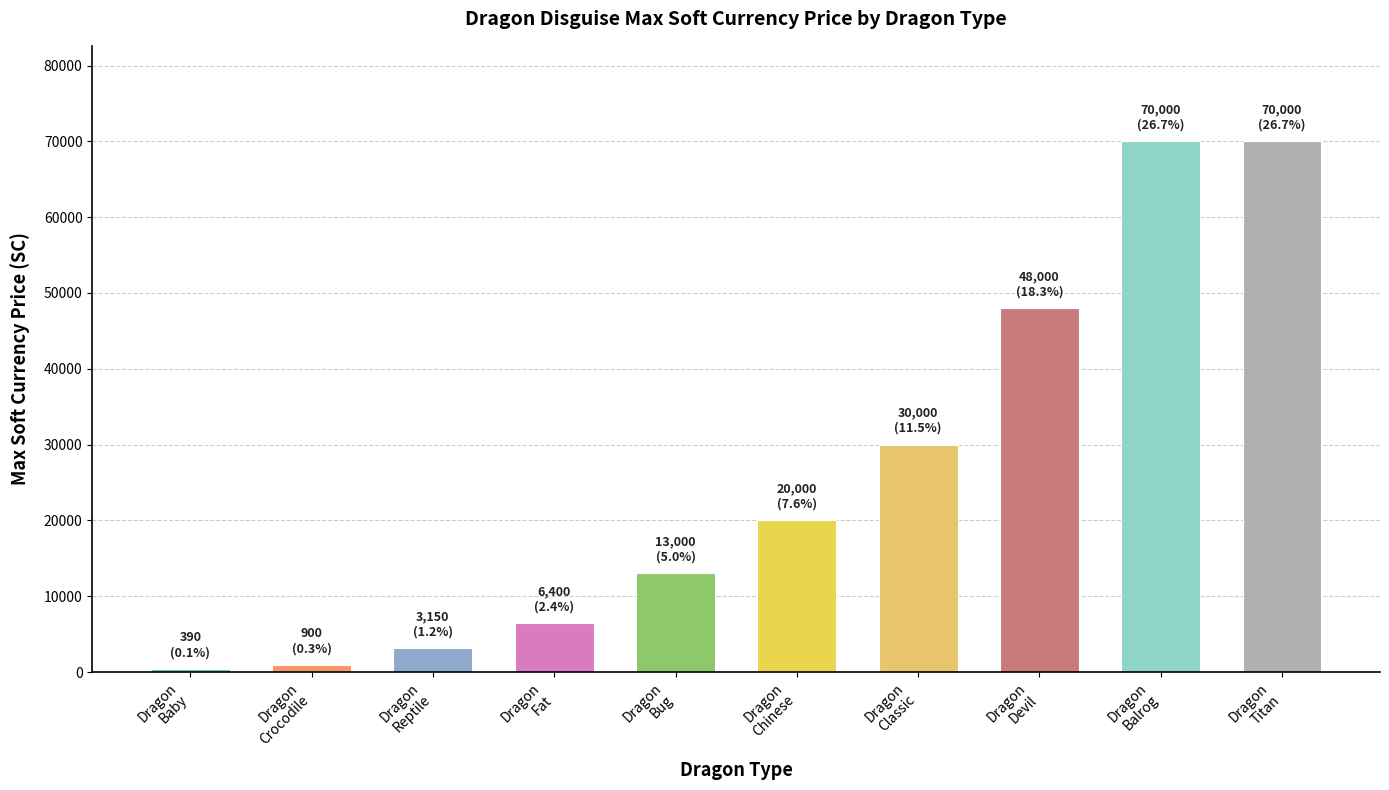

What is the maximum value shown in the chart?

70000